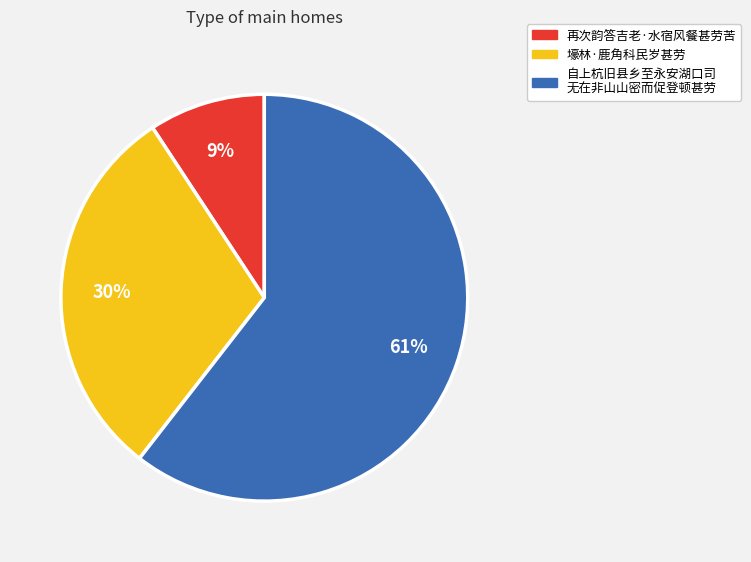

Does any single category account for the majority?

Yes